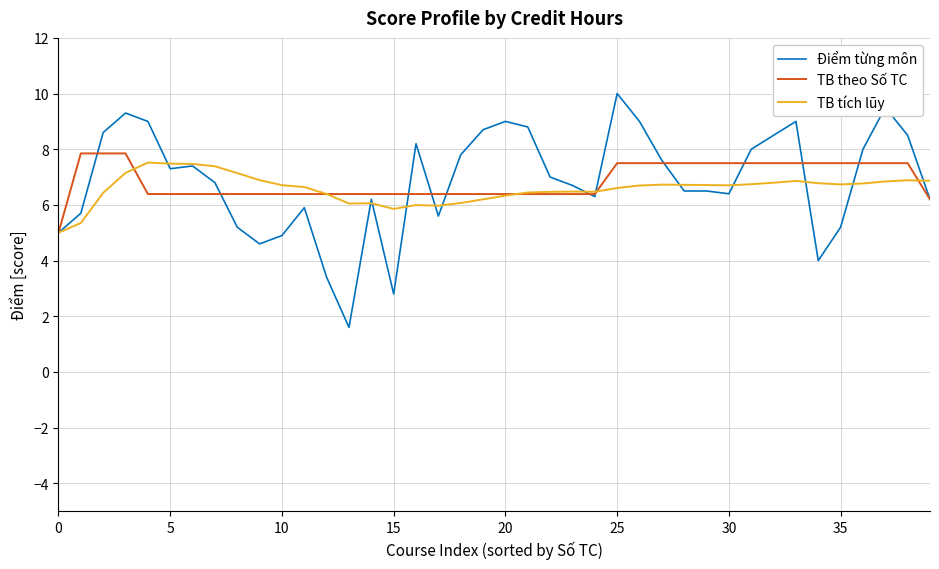

What is the smallest value displayed?

1.6